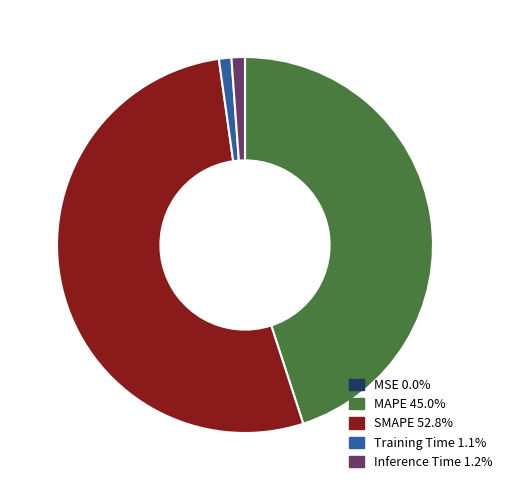

Is the sum of Inference Time 1.2% and Training Time 1.1% greater than half?

No